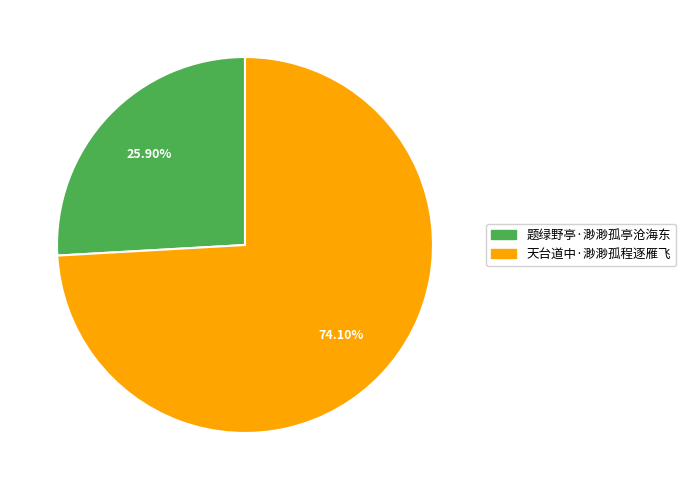

Rank the categories by value from lowest to highest.

题绿野亭·渺渺孤亭沧海东, 天台道中·渺渺孤程逐雁飞